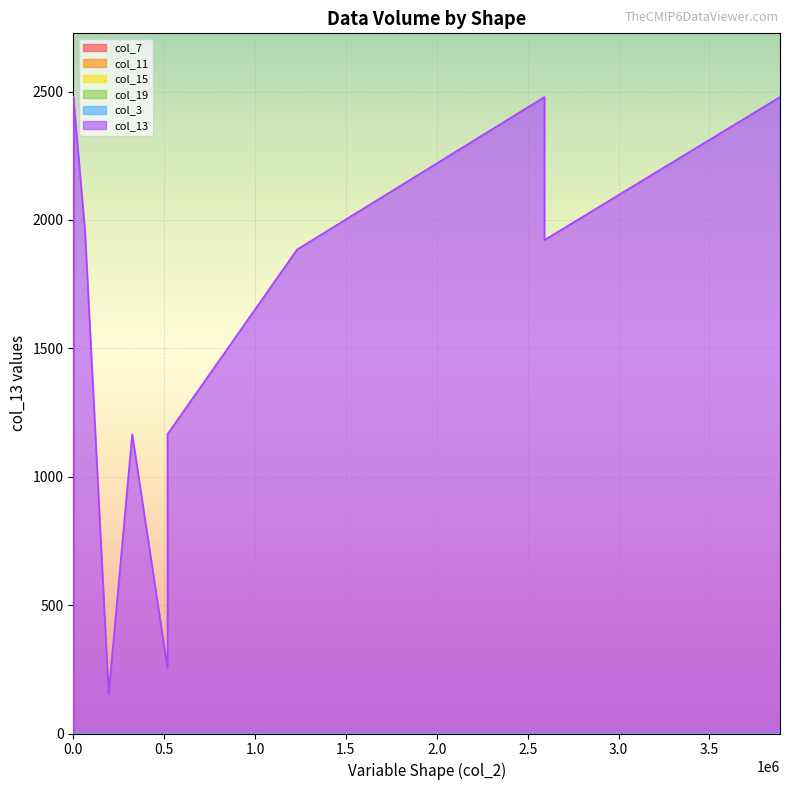

What is the spread (max minus min) of values at 194400?

154